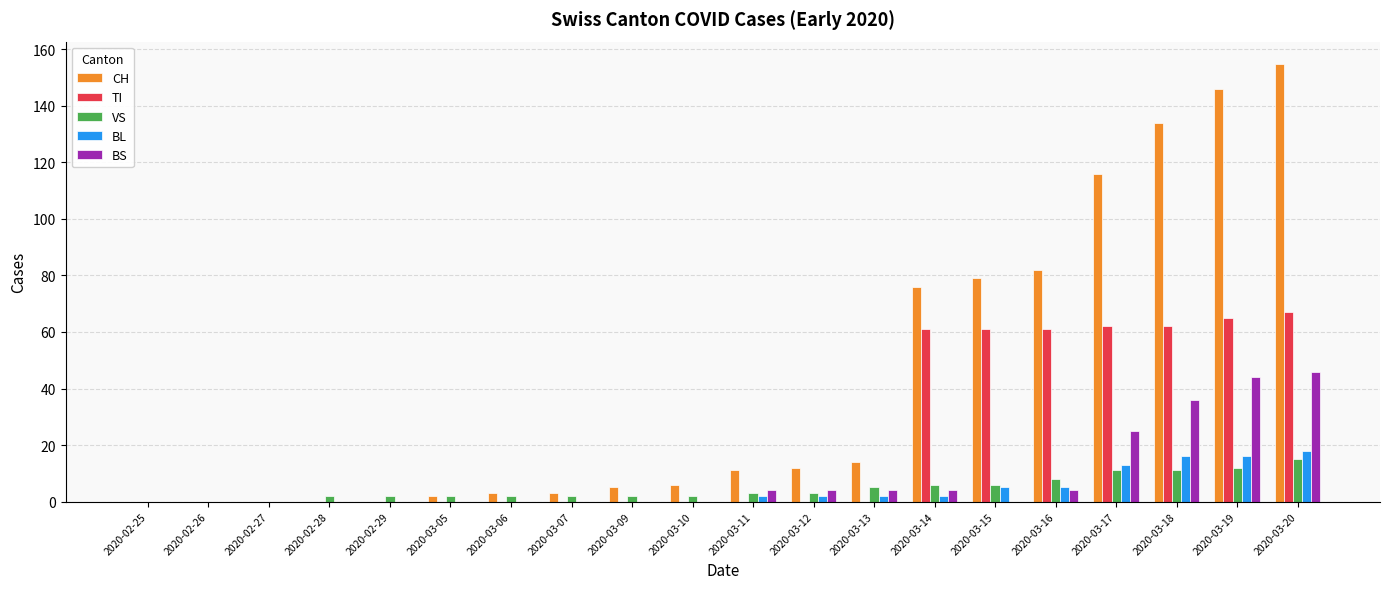

Which series has the largest total across all categories?

CH